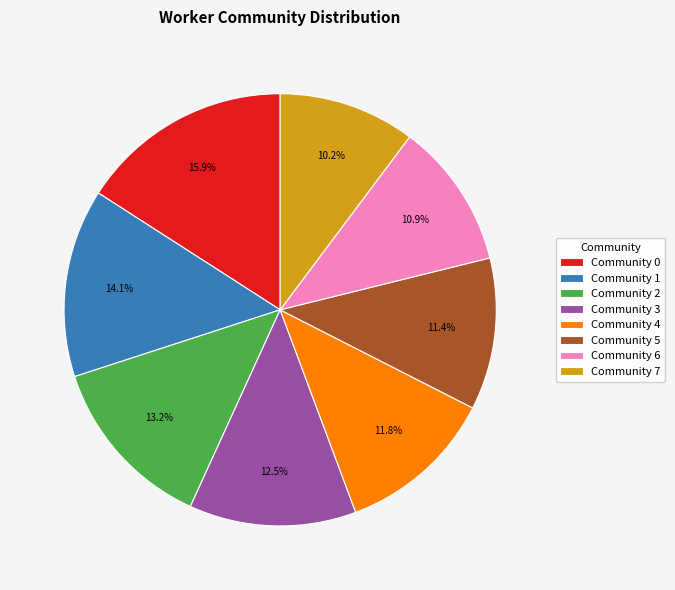

Combined, what portion of the pie is Community 4 and Community 2?

25.0%